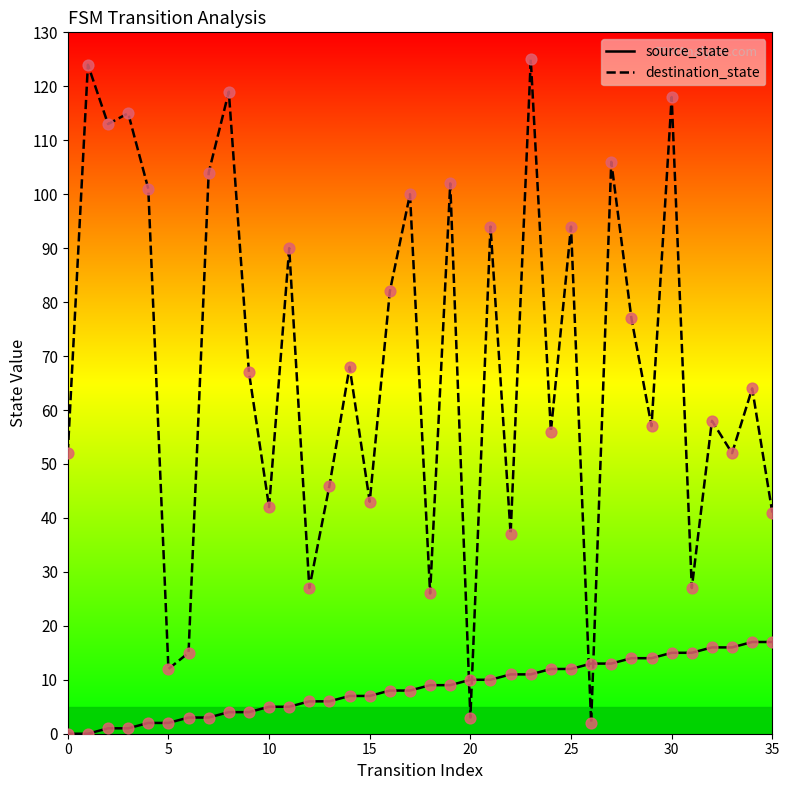

Which series reaches the maximum Y coordinate?

destination_state